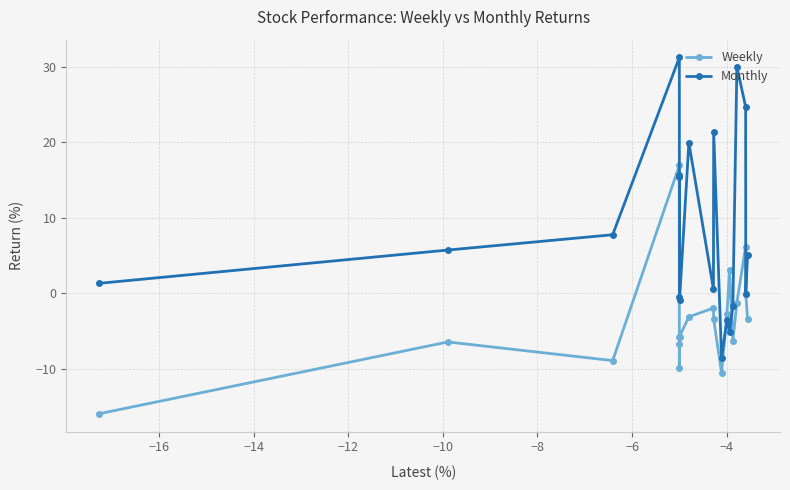

True or false: Monthly has more than 0 points higher than both neighbors.

True